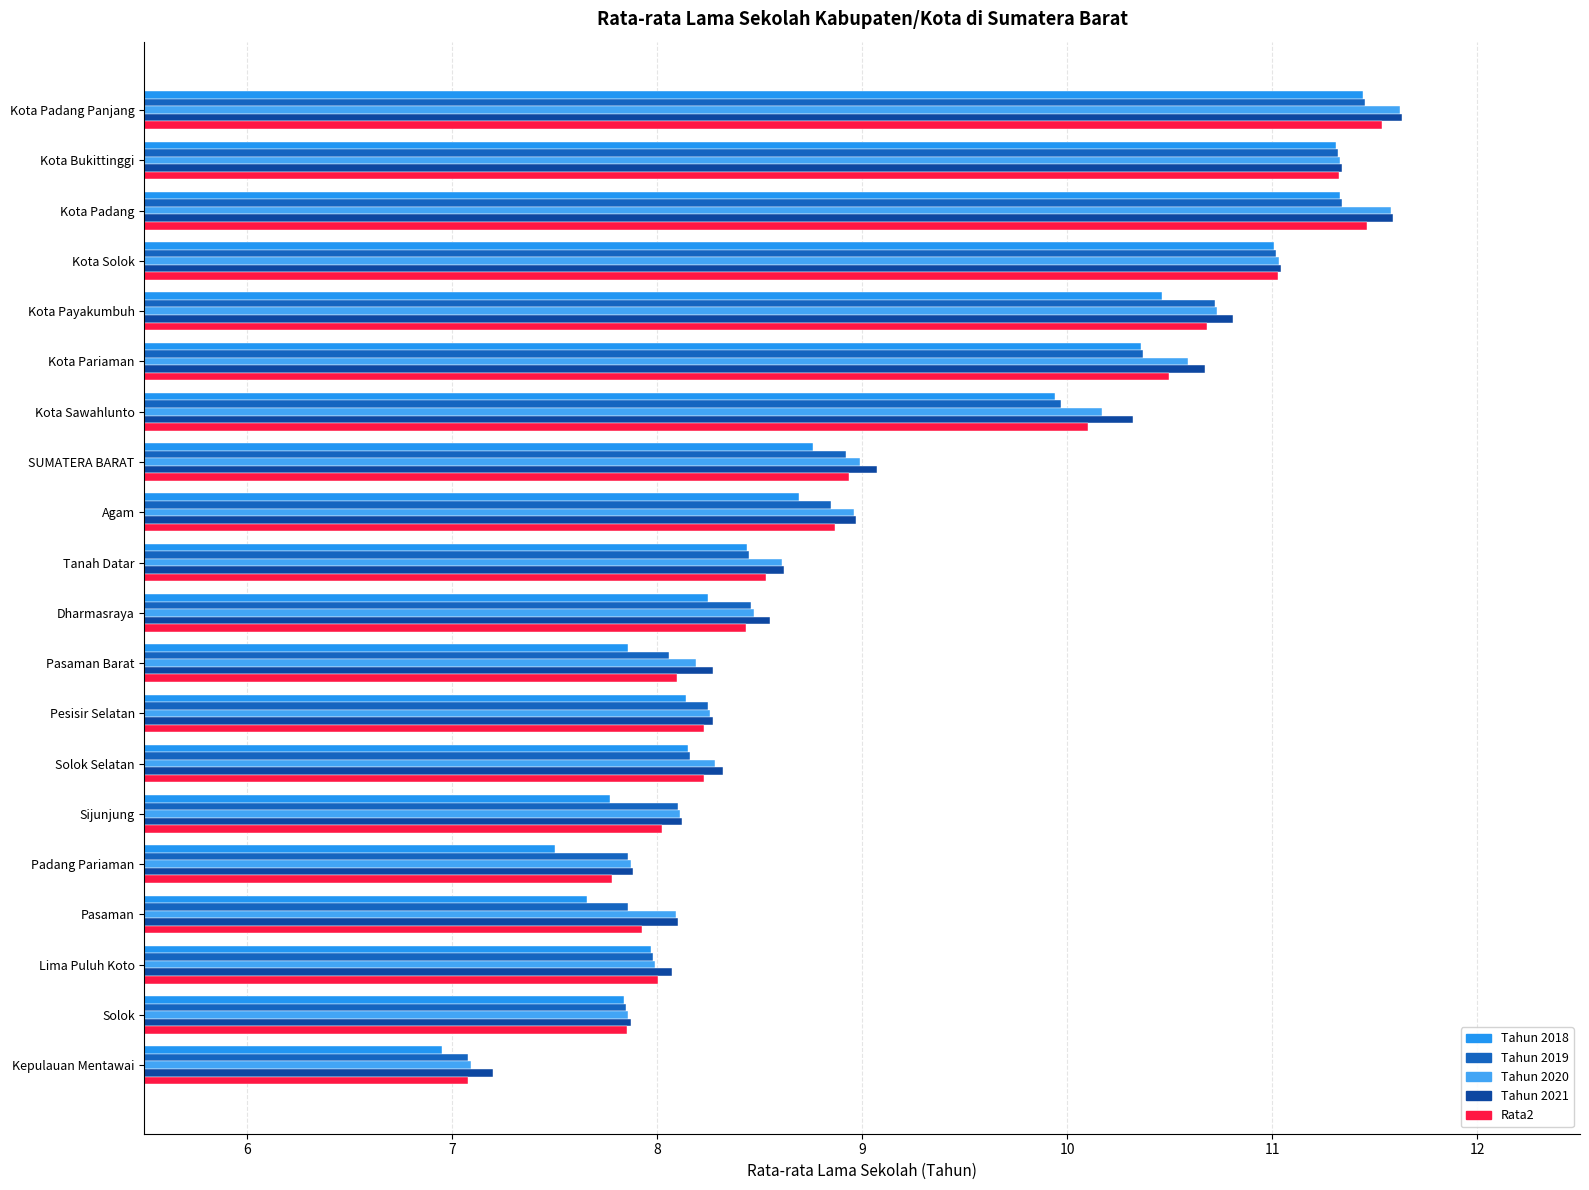

What is the label of the 5th bar from the right?

Padang Pariaman